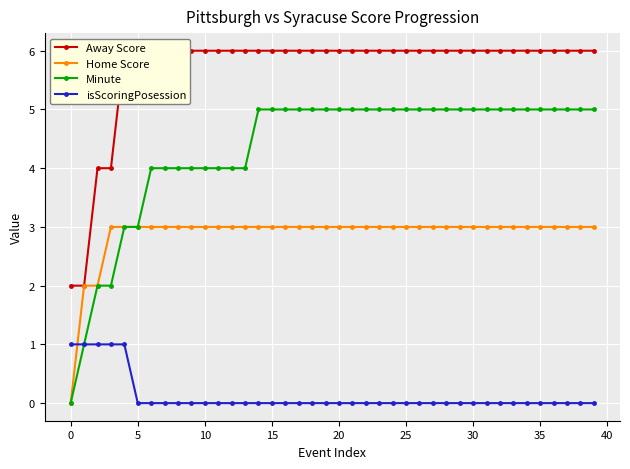

What is the sum of all Away Score values?

228